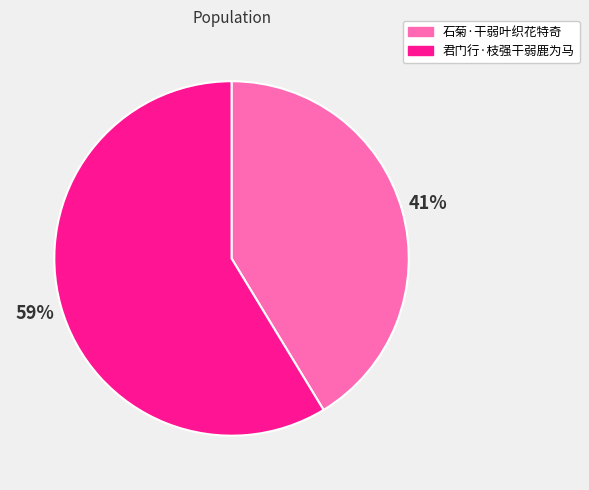

Does 君门行·枝强干弱鹿为马 account for over 50% of the chart?

Yes